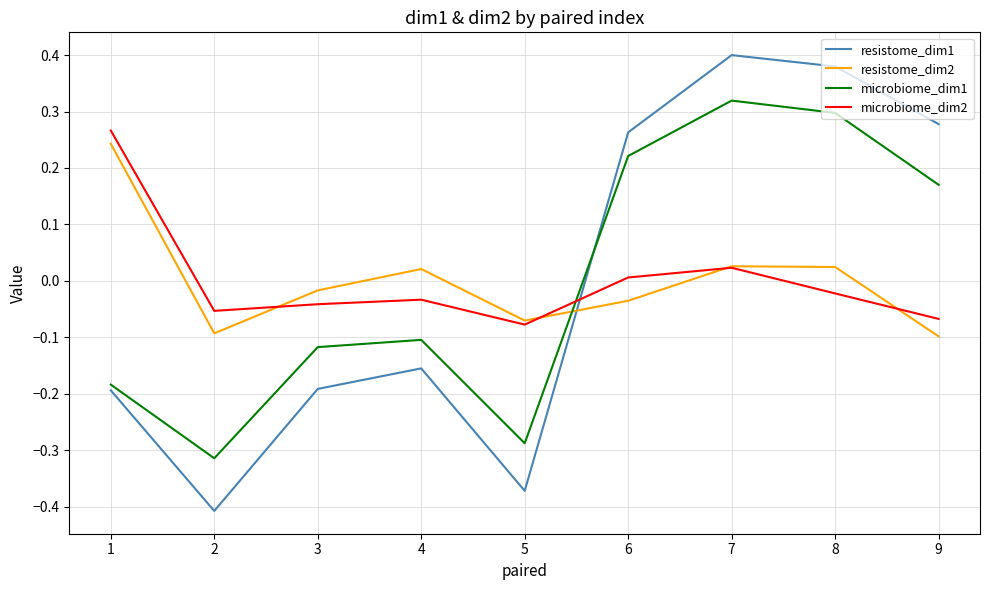

Is the value of microbiome_dim1 at 9 greater than the value of resistome_dim2 at 4?

Yes